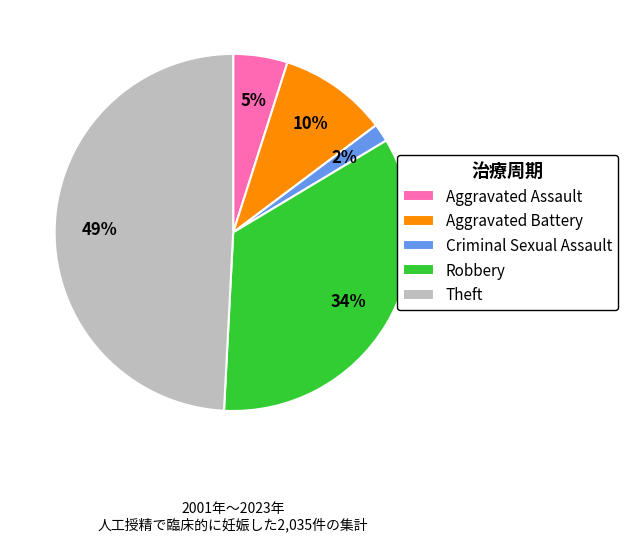

Which has a higher value, Theft or Robbery?

Theft